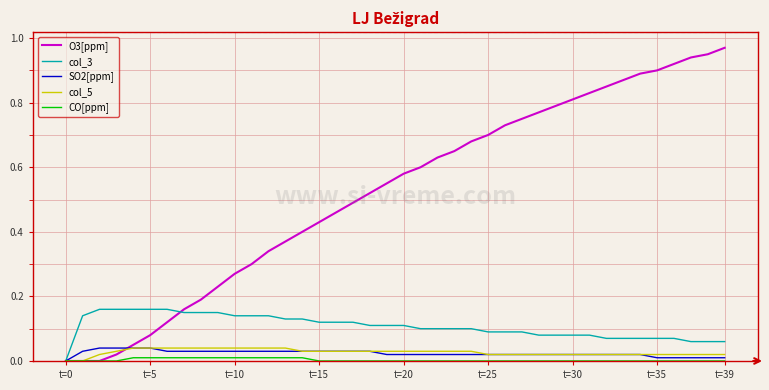

Which series has the largest total across all categories?

O3[ppm]